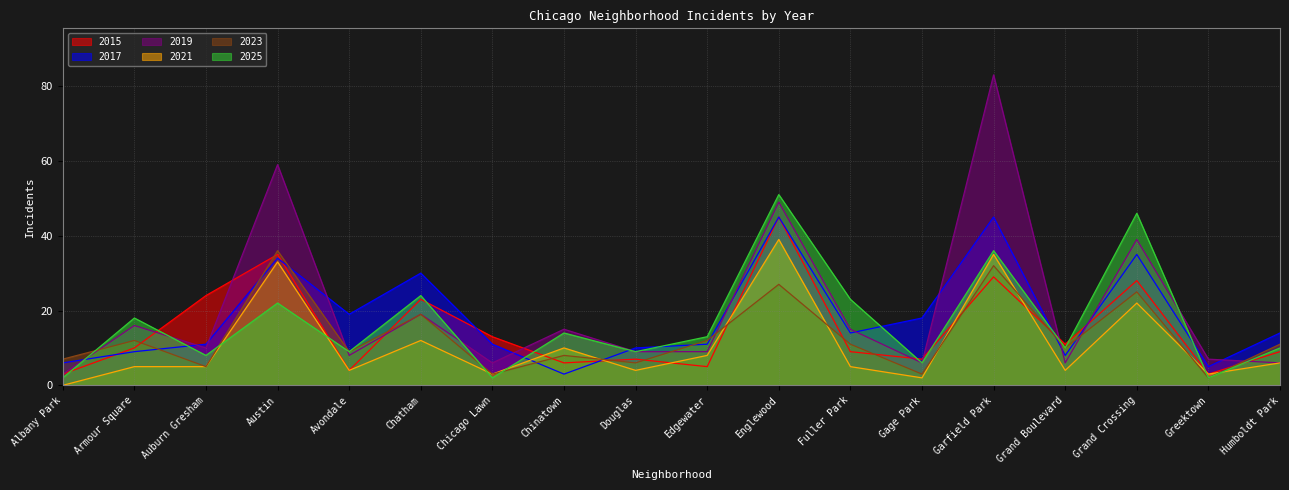

The value of 2015 at Humboldt Park is 9. True or false?

True